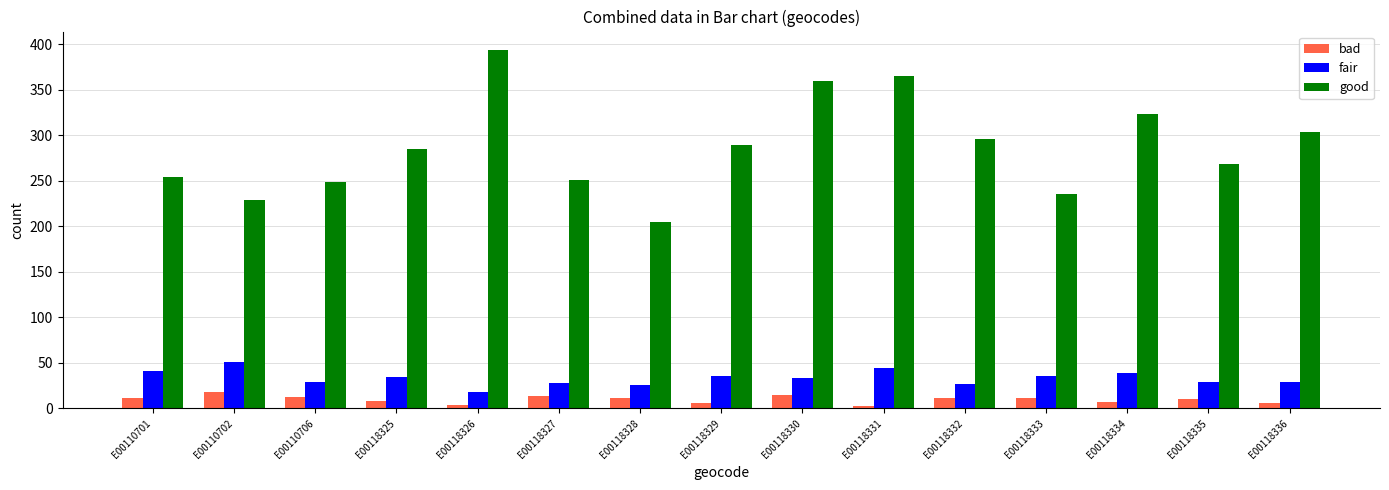

Rank the series at E00118329 from lowest to highest value.

bad, fair, good